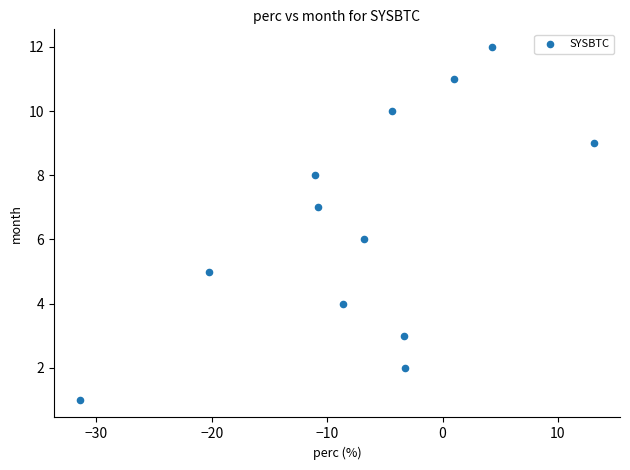

What is the range of Y values (max minus min)?

11